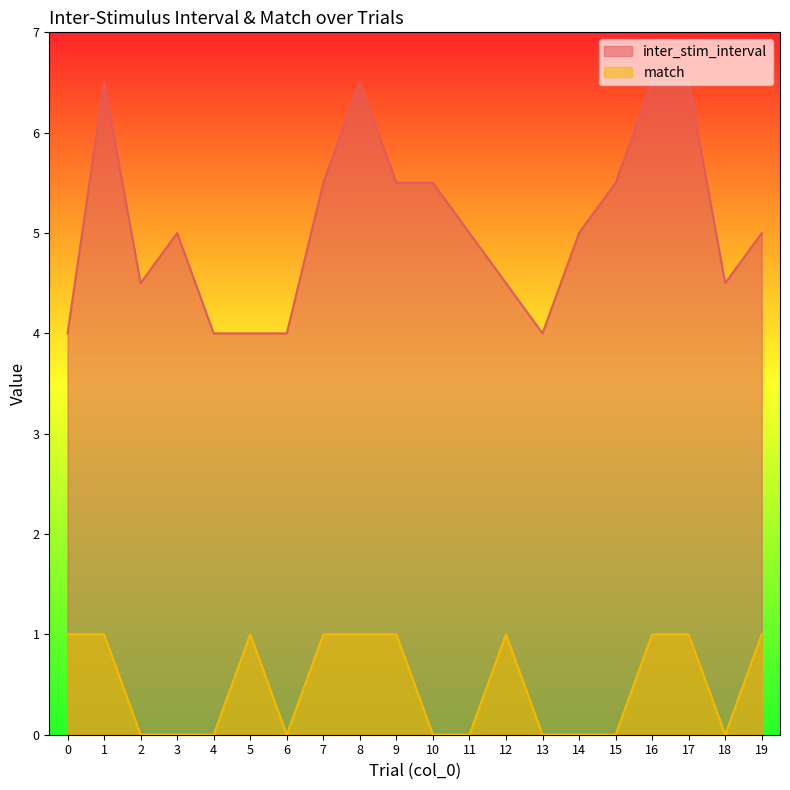

What is the sum of all inter_stim_interval values?

101.5